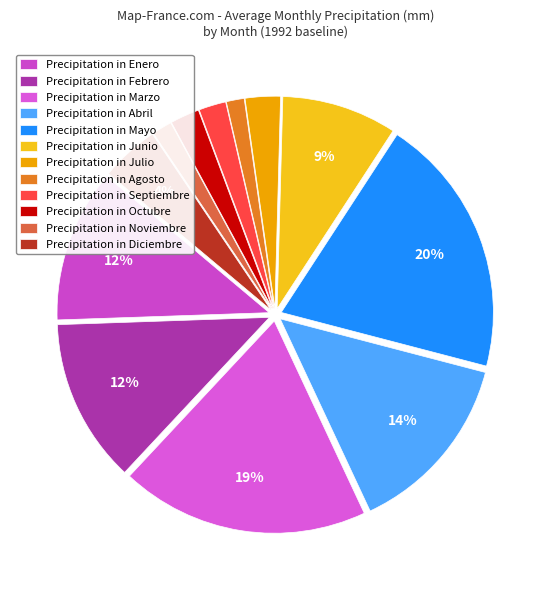

Count the number of slices in the pie.

12